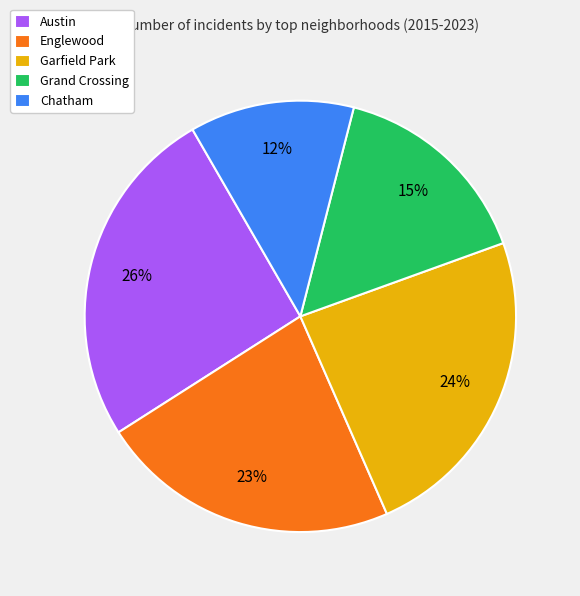

Rank the categories by value from lowest to highest.

Chatham, Grand Crossing, Englewood, Garfield Park, Austin